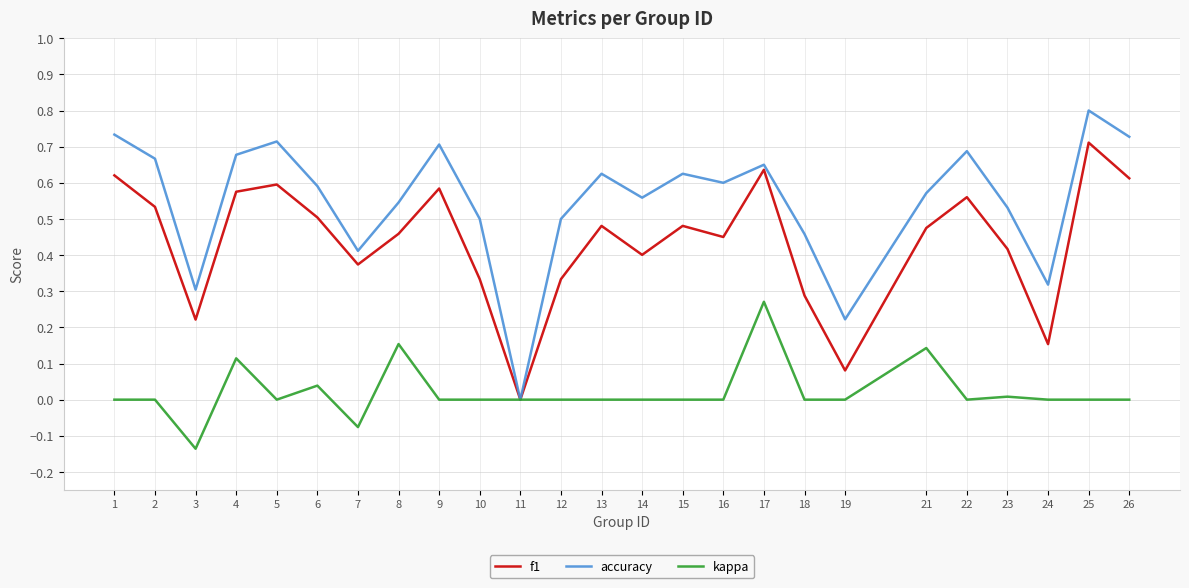

Between 7 and 8, which series saw the biggest shift?

kappa